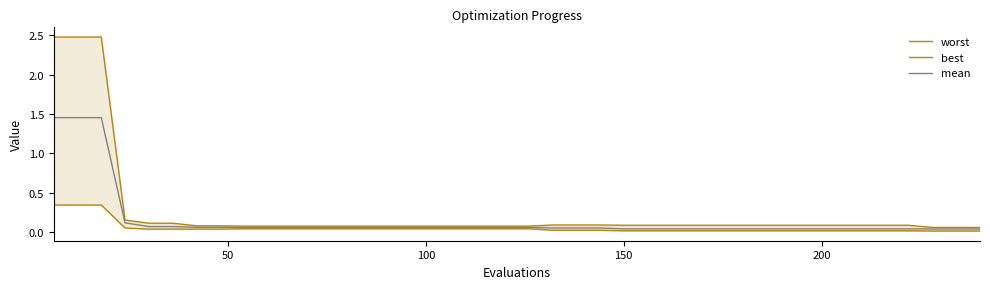

Rank the series by their average value, from lowest to highest.

best, mean, worst